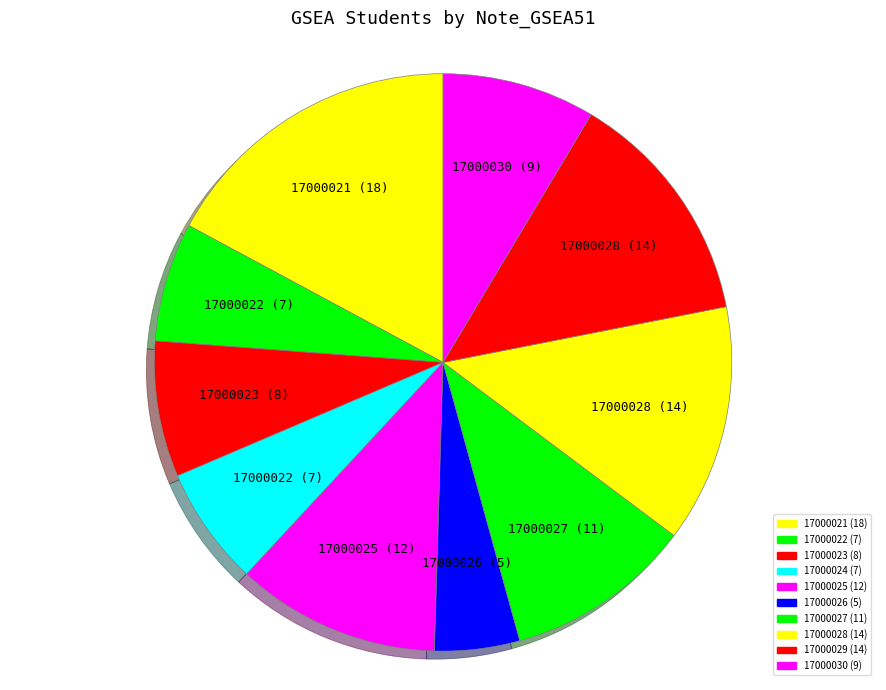

Is it true that 17000024 is 16% of the pie?

False